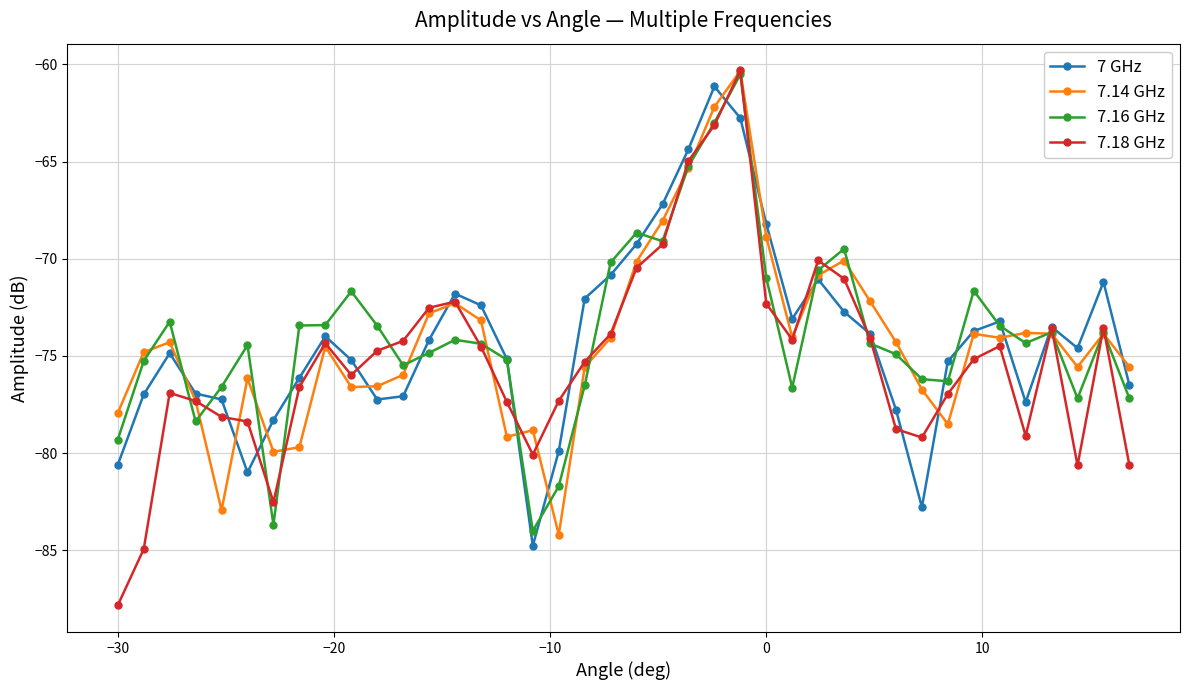

Which series has the largest range (max minus min)?

7.18 GHz